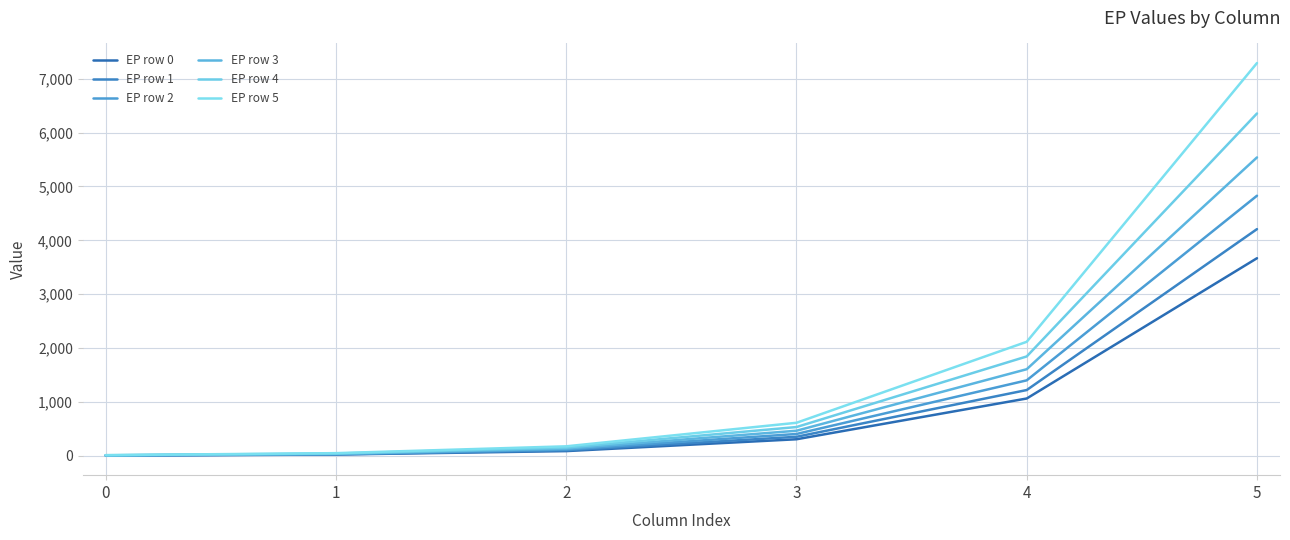

Is it true that EP row 1 equals 103.2 at 2?

True